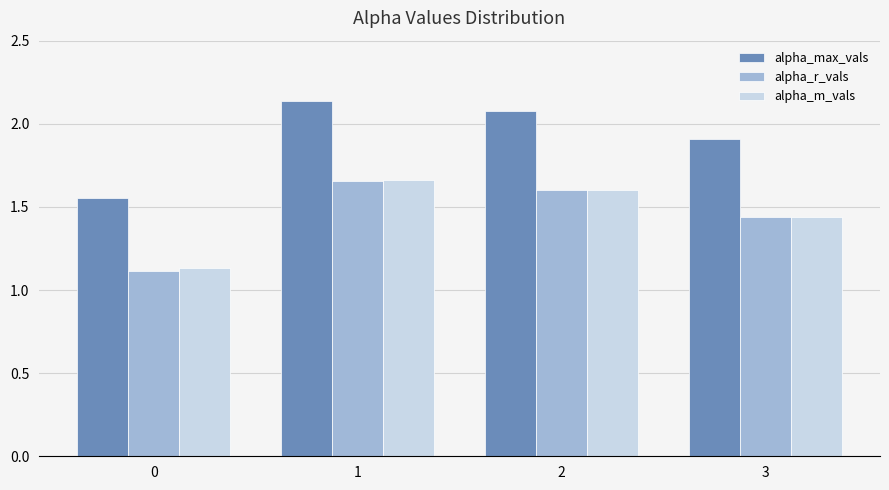

Count the alpha_m_vals values in the range 1 to 2.

4